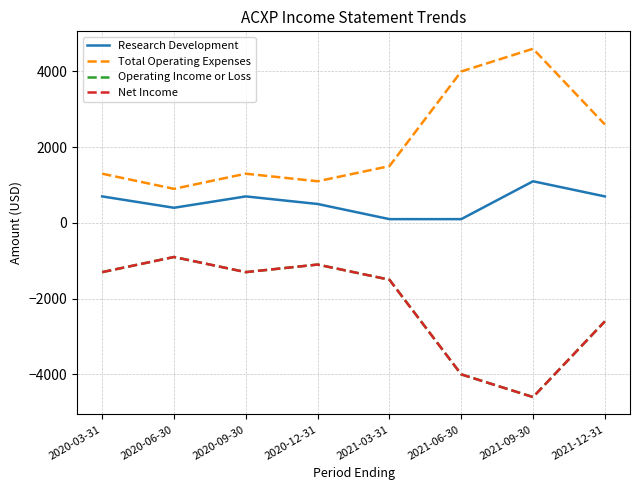

Reading left to right, what are all the values shown in this chart?

Research Development: 2020-03-31=700	2020-06-30=400	2020-09-30=700	2020-12-31=500	2021-03-31=100	2021-06-30=100	2021-09-30=1100	2021-12-31=700
Total Operating Expenses: 2020-03-31=1300	2020-06-30=900	2020-09-30=1300	2020-12-31=1100	2021-03-31=1500	2021-06-30=4000	2021-09-30=4600	2021-12-31=2600
Operating Income or Loss: 2020-03-31=-1300	2020-06-30=-900	2020-09-30=-1300	2020-12-31=-1100	2021-03-31=-1500	2021-06-30=-4000	2021-09-30=-4600	2021-12-31=-2600
Net Income: 2020-03-31=-1300	2020-06-30=-900	2020-09-30=-1300	2020-12-31=-1100	2021-03-31=-1500	2021-06-30=-4000	2021-09-30=-4600	2021-12-31=-2600